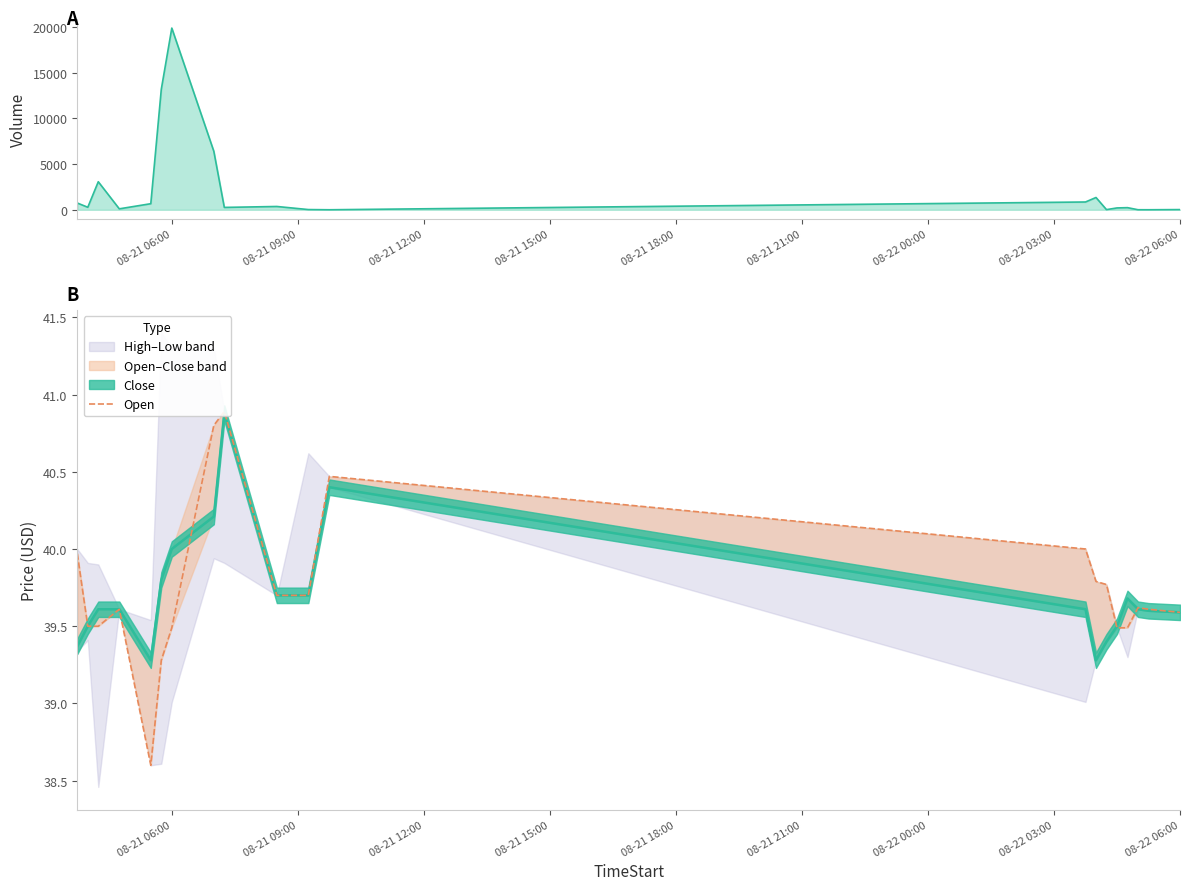

Does the chart display data point markers on the line(s)?

No